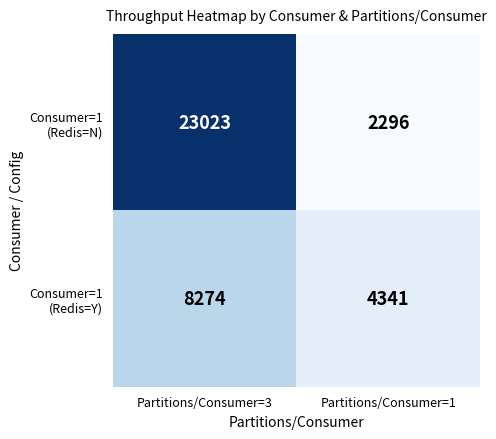

At how many categories does at least one series exceed 19494?

1